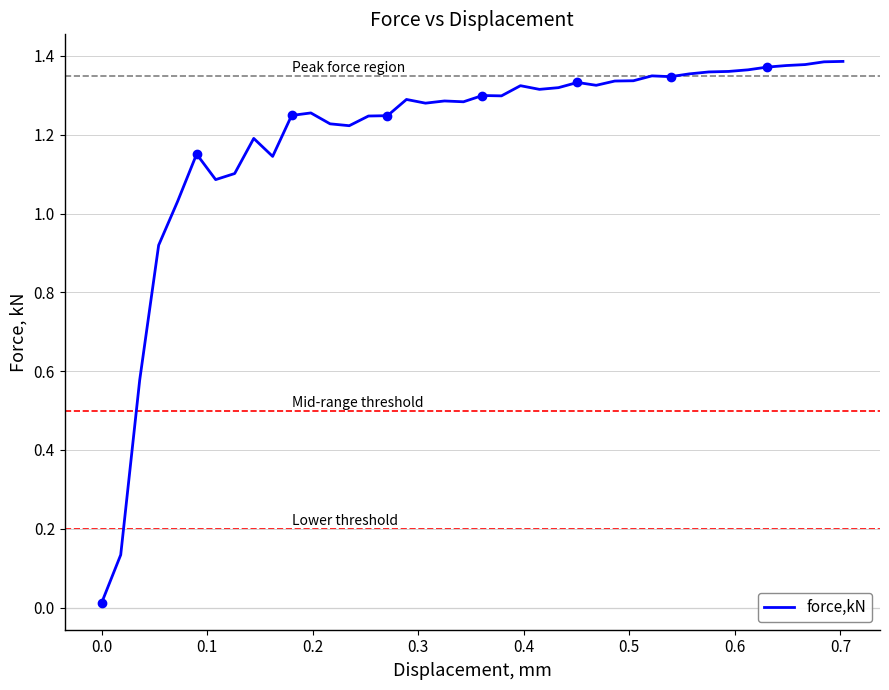

Does the chart have visible grid lines?

Yes